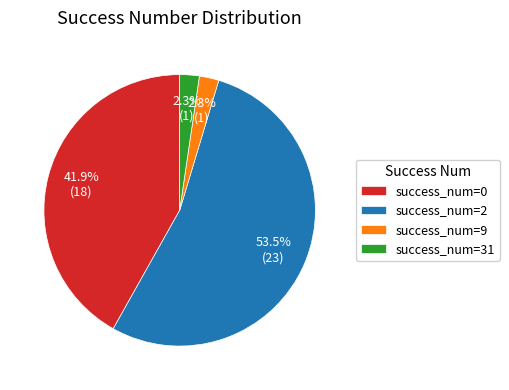

Which category accounts for the majority?

success_num=2